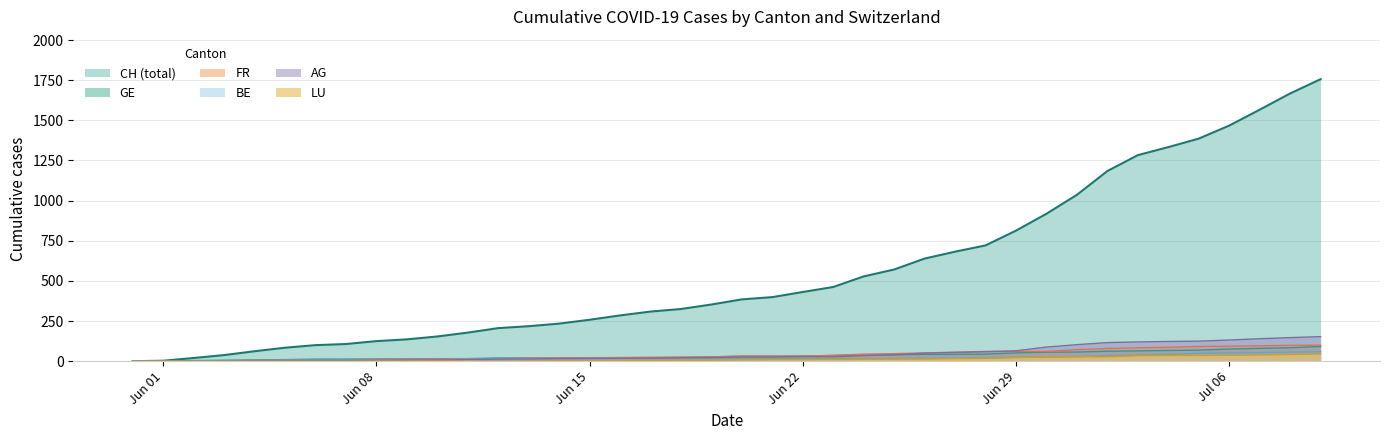

Which category has the lowest value in the AG series?

2020-05-31